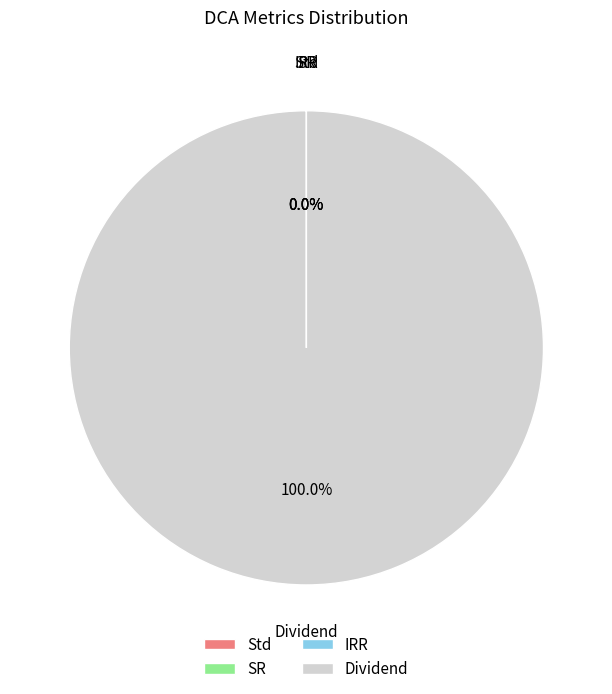

Is there a majority slice in this chart?

Yes